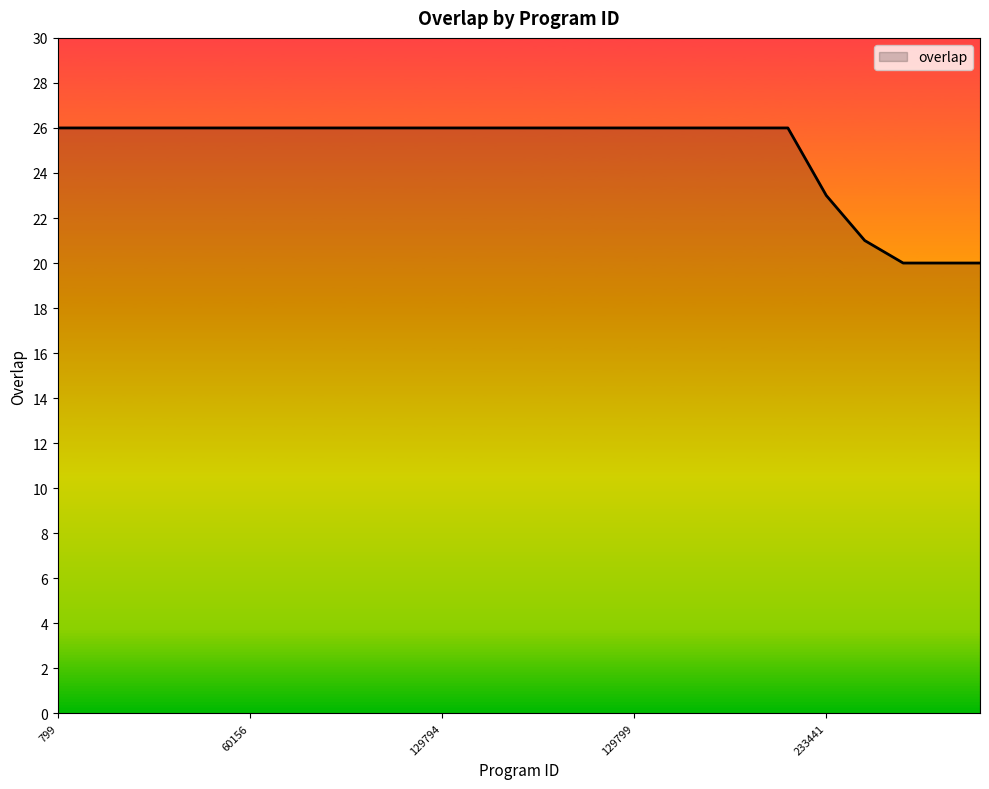

Reading left to right, list all the values displayed in this chart.

26	26	26	26	26	26	26	26	26	26	26	26	26	26	26	26	26	26	26	26	23	21	20	20	20